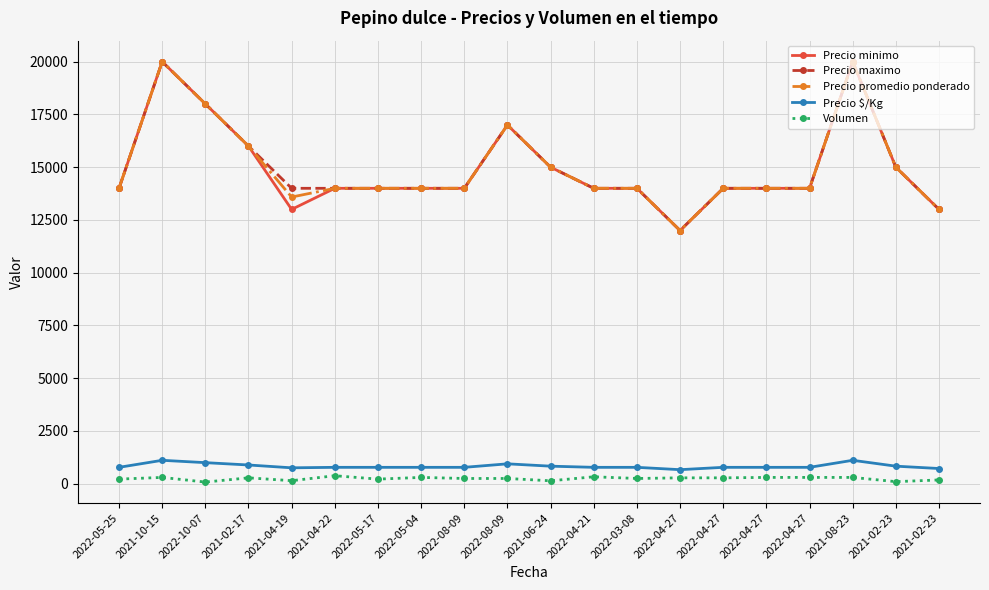

At which label does Precio minimo reach its minimum?

2022-04-27